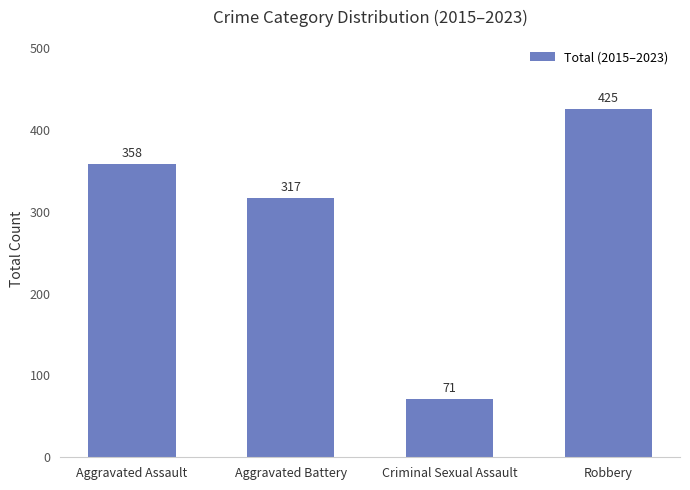

Are the bars horizontal?

No